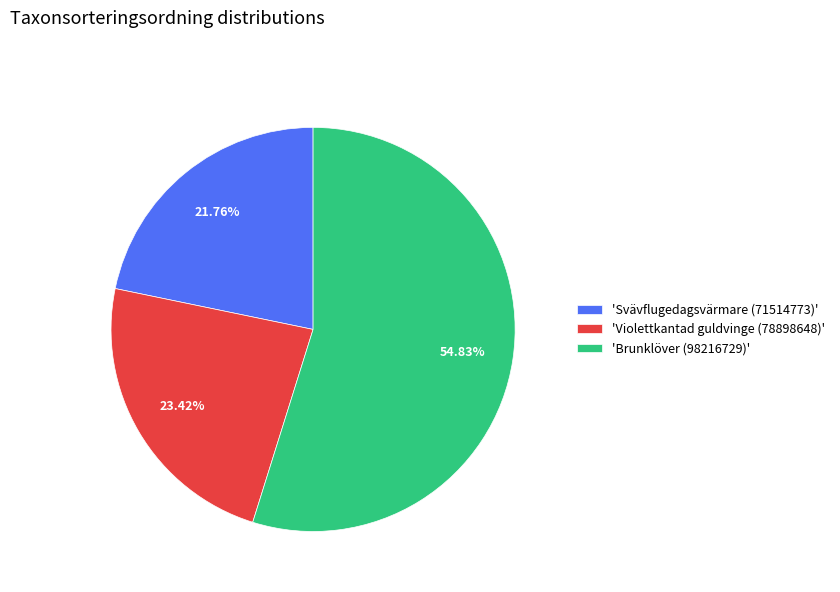

Does any single category account for the majority?

Yes